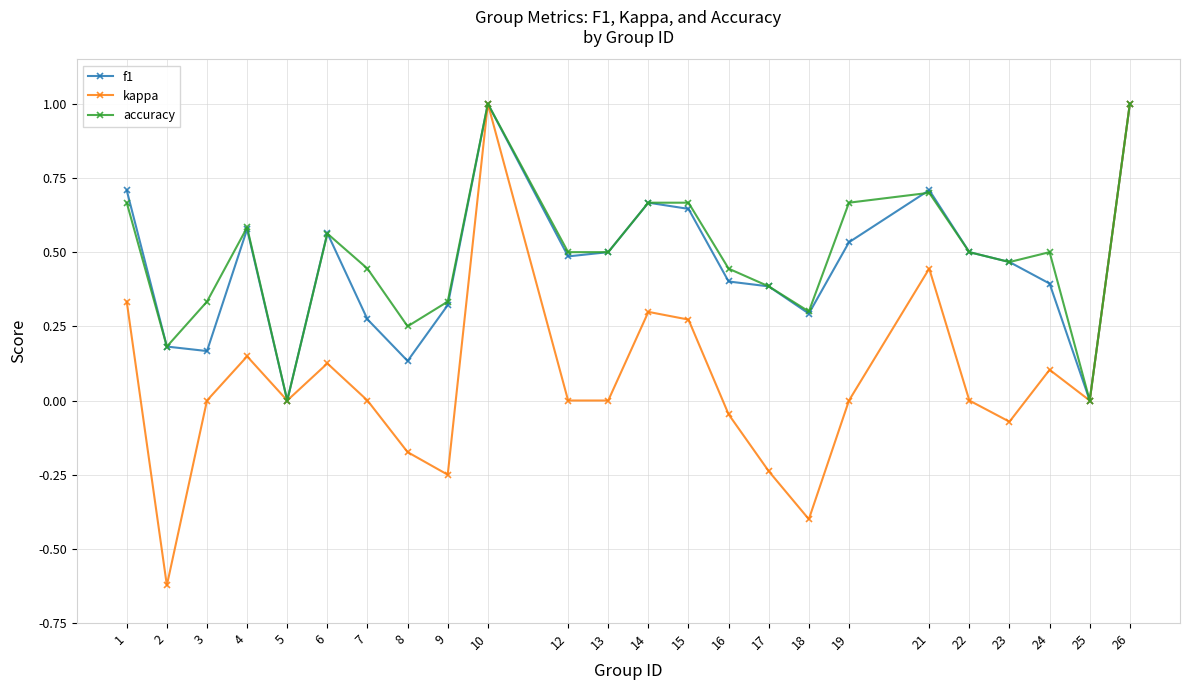

True or false: accuracy has more than 1 points higher than both neighbors.

True